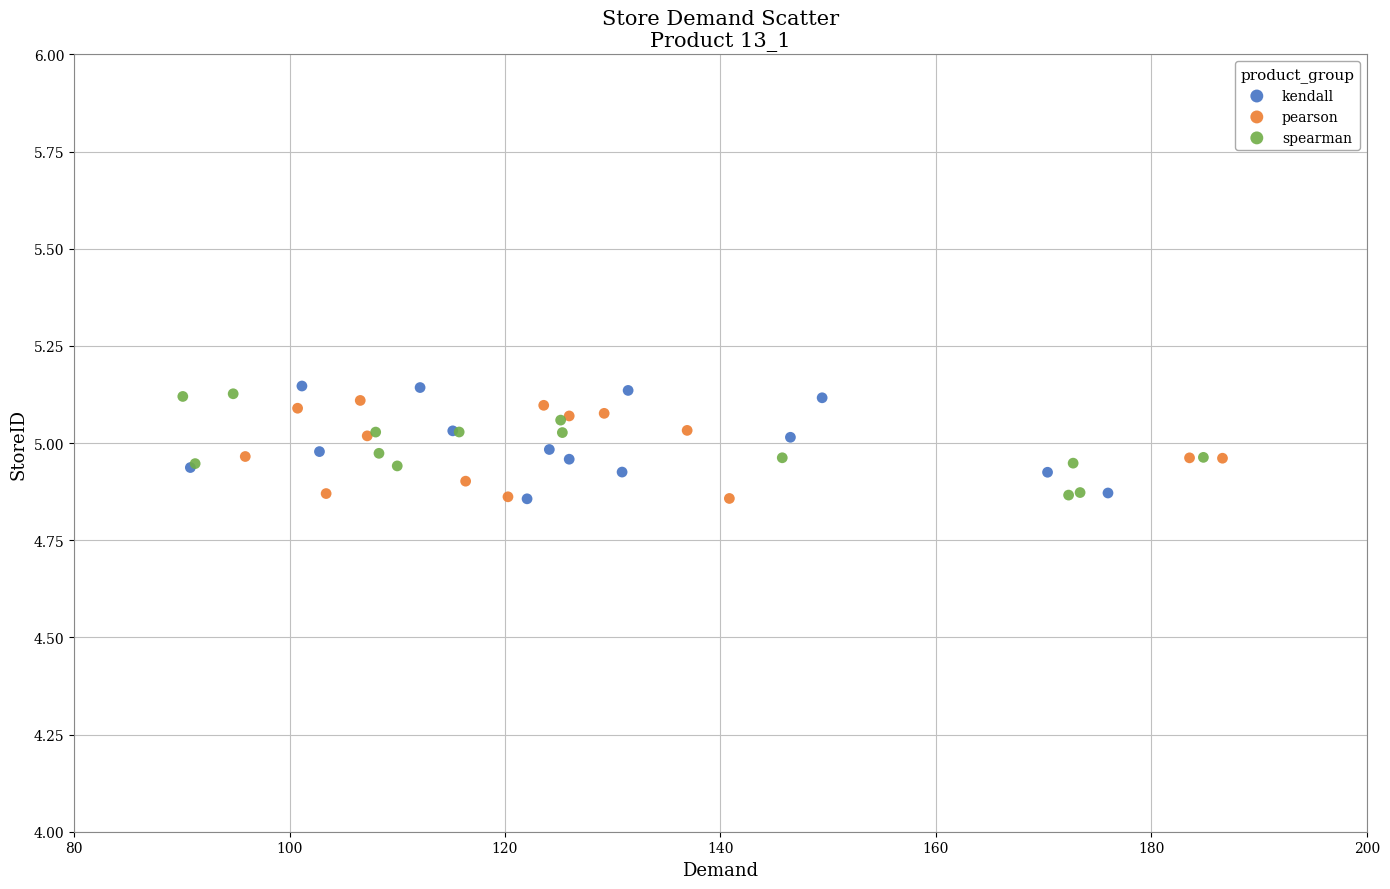

Which series contains the lowest Y value?

kendall